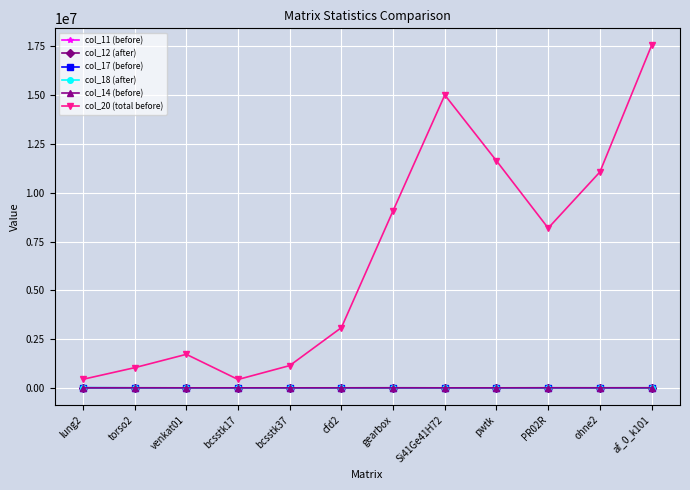

What is the maximum value shown in the chart?

17550700.0